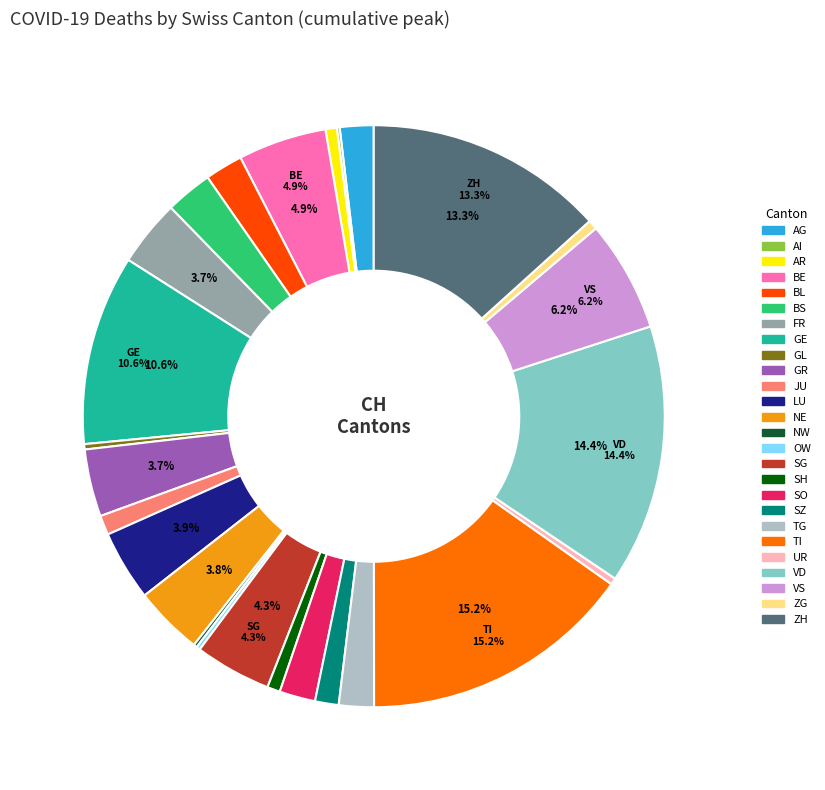

Approximately how many times larger is the value at ZH compared to AR?

21.1